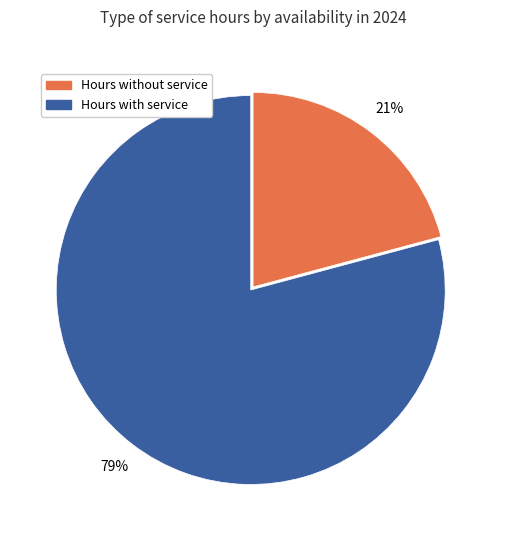

To the nearest percent, what is the average slice percentage?

50%